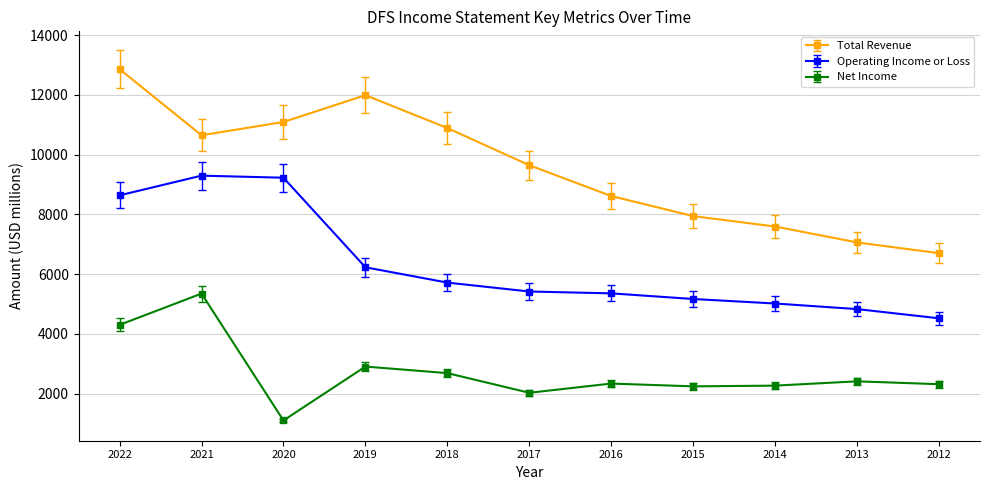

What is the minimum value shown in the chart?

1104